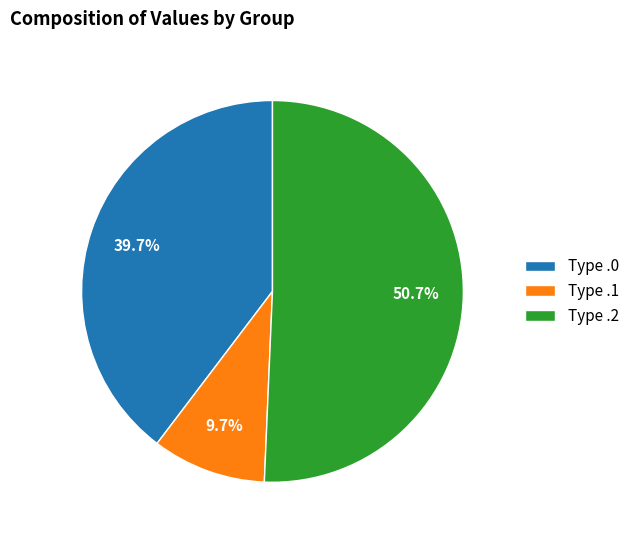

Which has a higher value, Type .1 or Type .2?

Type .2